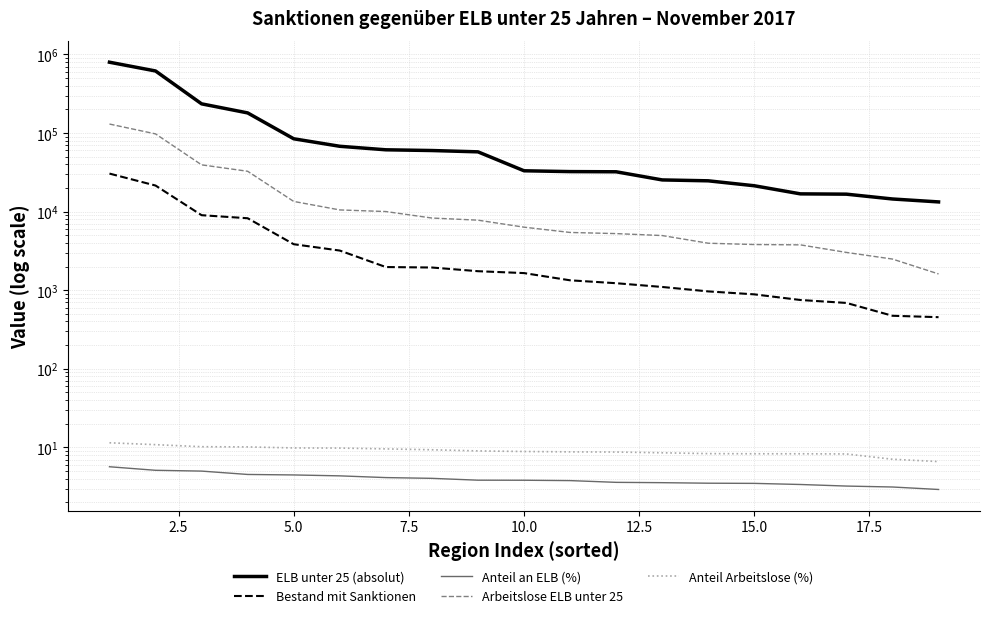

What are all the series names shown in the legend?

ELB unter 25 (absolut), Bestand mit Sanktionen, Anteil an ELB (%), Arbeitslose ELB unter 25, Anteil Arbeitslose (%)